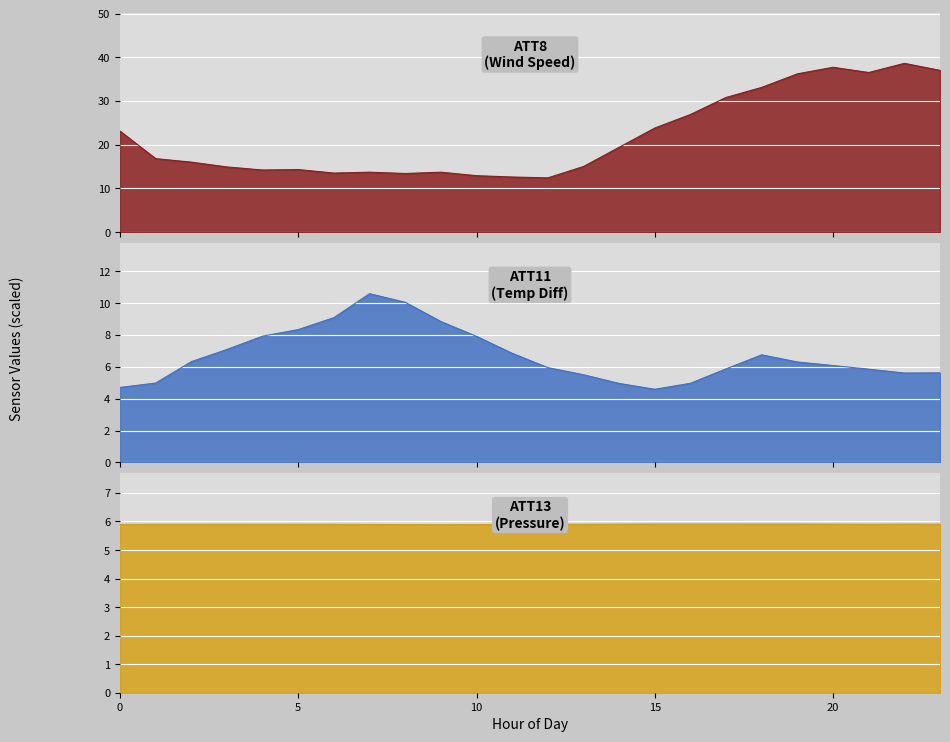

Where is ATT8 nearest to the value 25?

15